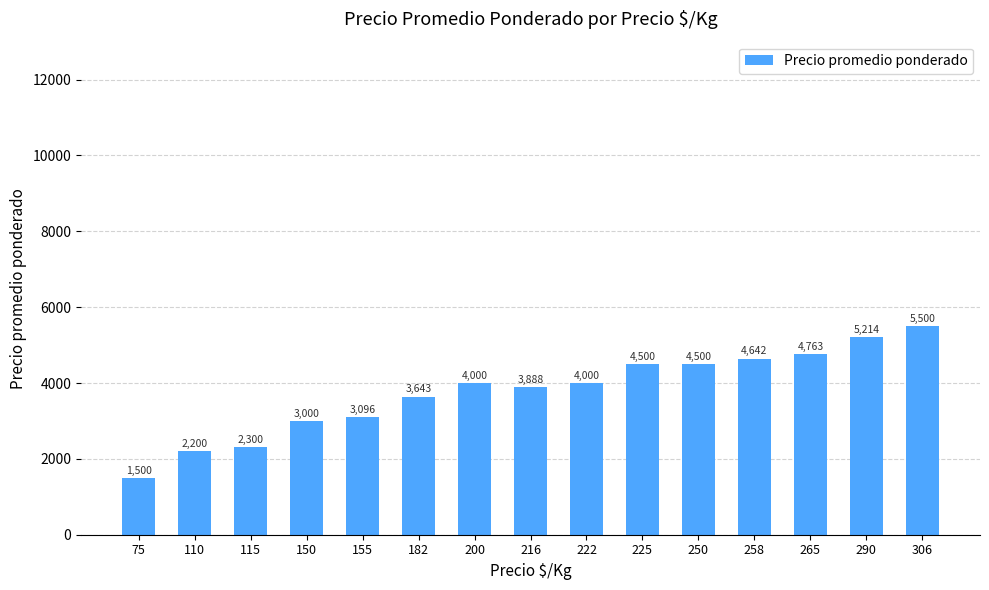

What is the maximum value shown in the chart?

5500